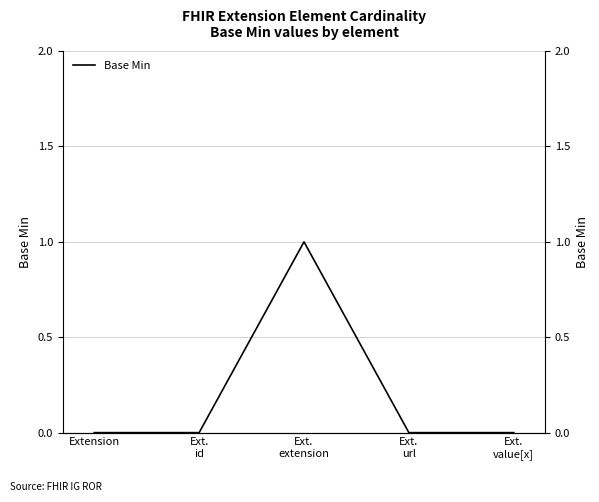

At which category does the chart reach its peak across all series?

Ext.
extension